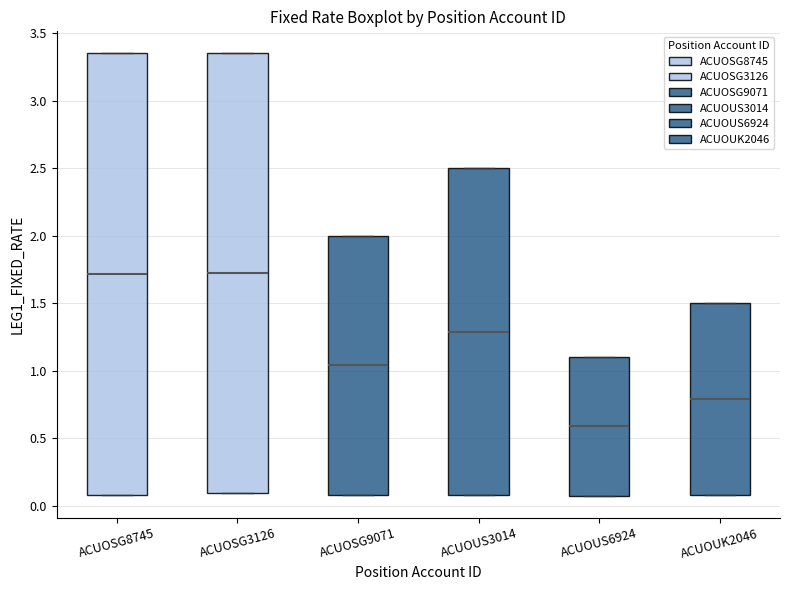

Reading left to right, read every box against the y-axis: the position of its median line, the range the box covers, and the ends of its whiskers. The values are not printed on the chart, so give them approximately, as read against the axis.

ACUOSG8745: median 1.70, box 0.10 to 3.35, whiskers 0.10 to 3.35
ACUOSG3126: median 1.70, box 0.10 to 3.35, whiskers 0.10 to 3.35
ACUOSG9071: median 1.05, box 0.10 to 2.00, whiskers 0.10 to 2.00
ACUOUS3014: median 1.30, box 0.10 to 2.50, whiskers 0.10 to 2.50
ACUOUS6924: median 0.60, box 0.05 to 1.10, whiskers 0.05 to 1.10
ACUOUK2046: median 0.80, box 0.10 to 1.50, whiskers 0.10 to 1.50